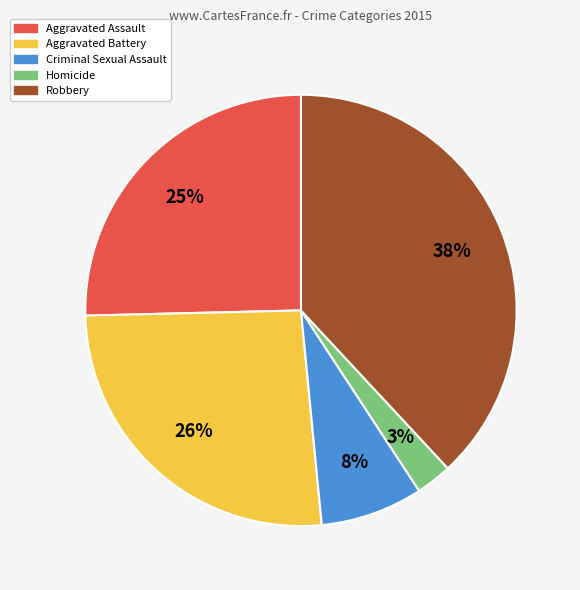

True or false: Aggravated Assault accounts for 36% of the total.

False